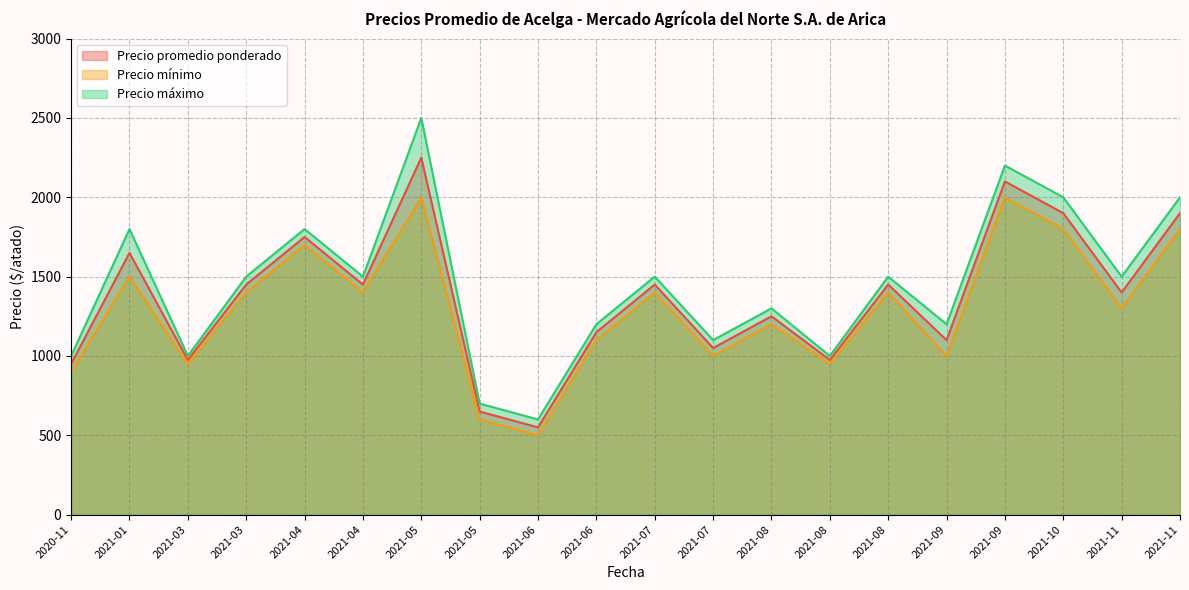

How many lines are shown in the chart?

3